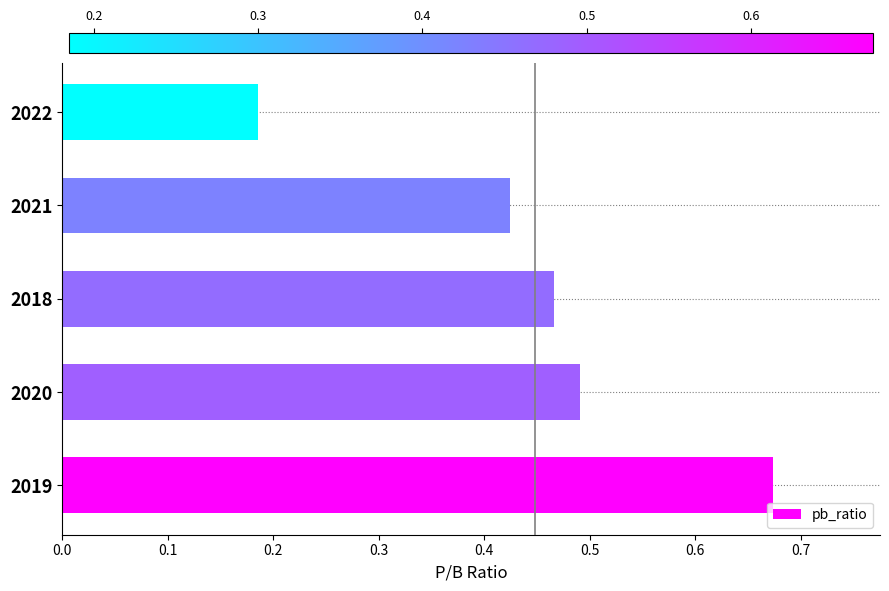

Rank the categories by value from highest to lowest.

2019, 2020, 2018, 2021, 2022